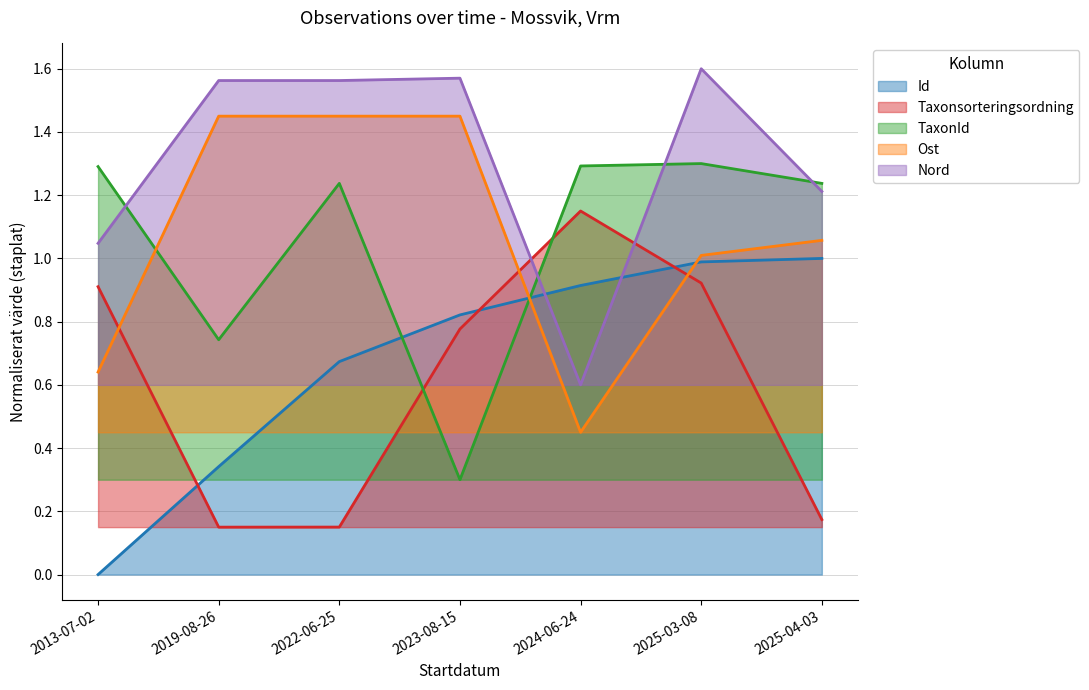

Does the chart display data point markers on the line(s)?

No